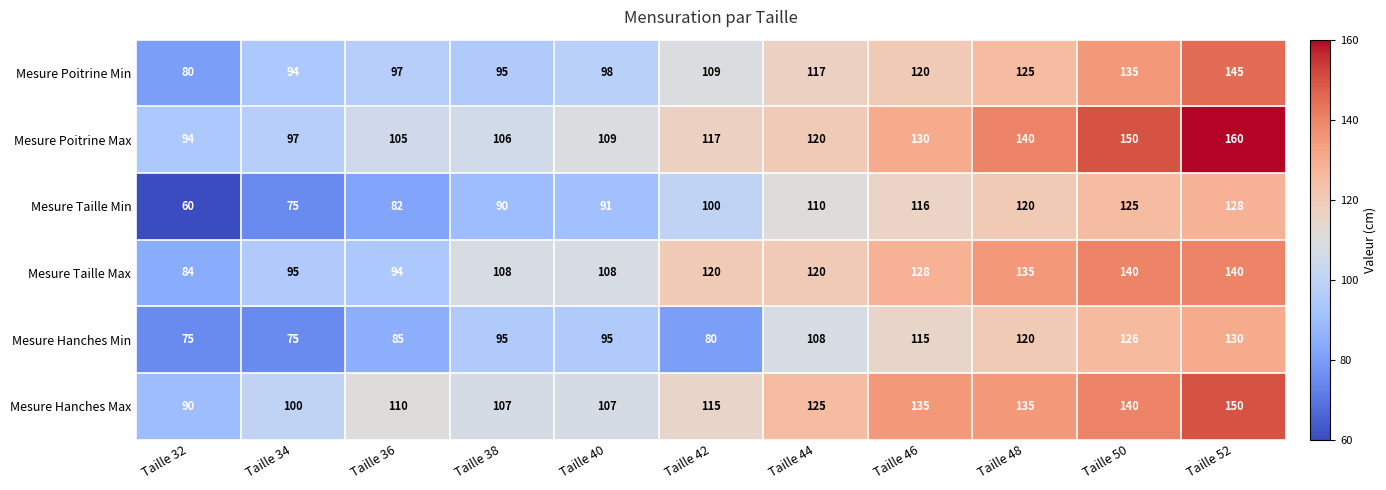

What is the smallest value displayed?

60